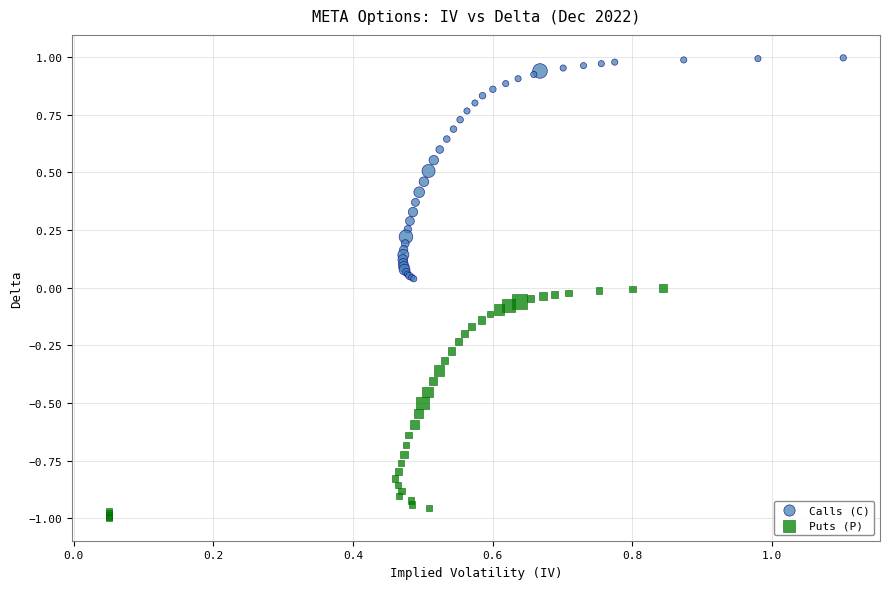

What are all the series names shown in the legend?

Calls (C), Puts (P)